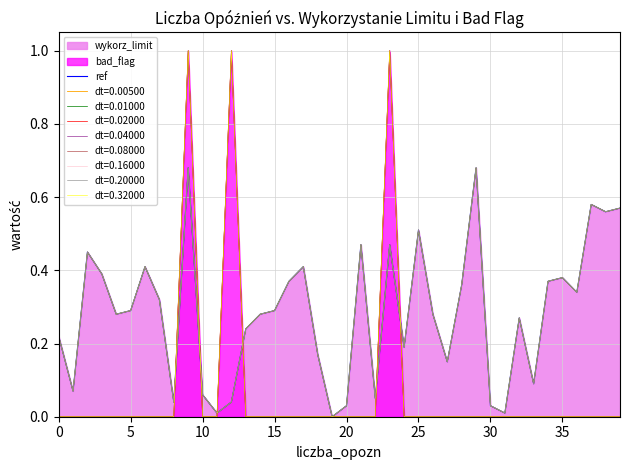

True or false: there are more than 0 points higher than both neighbors.

True